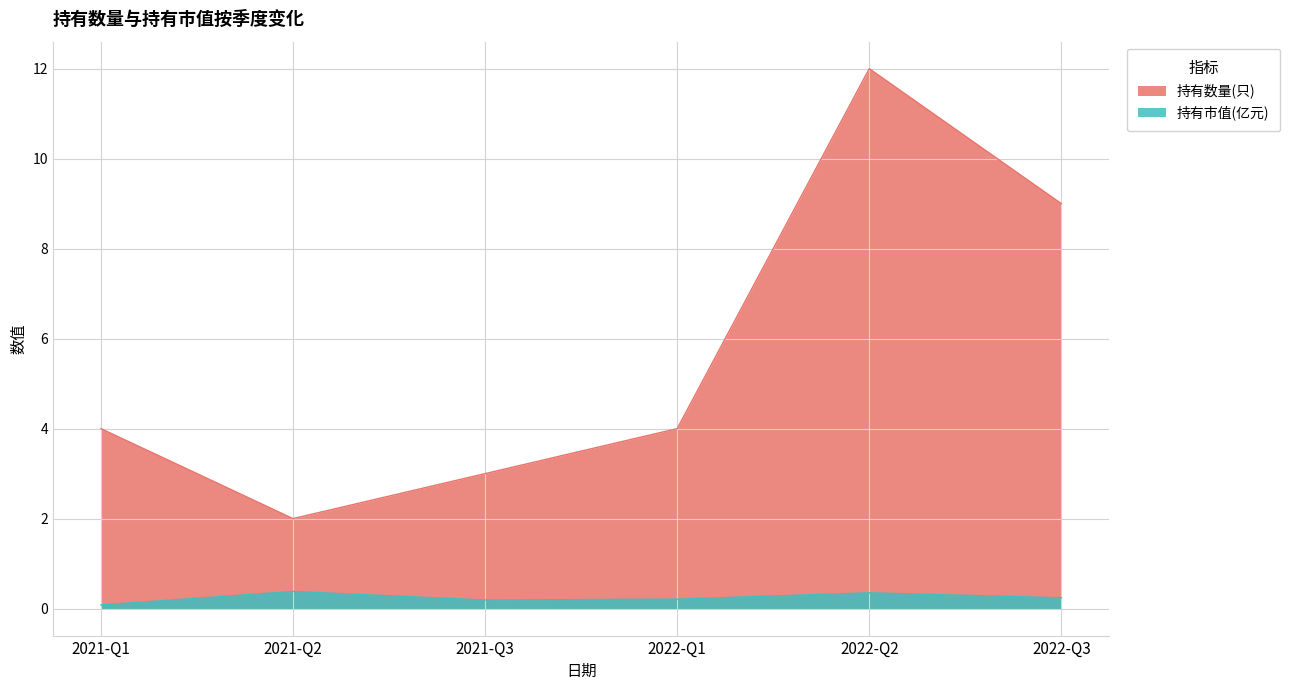

How many values in the 持有数量(只) series exceed 4?

2